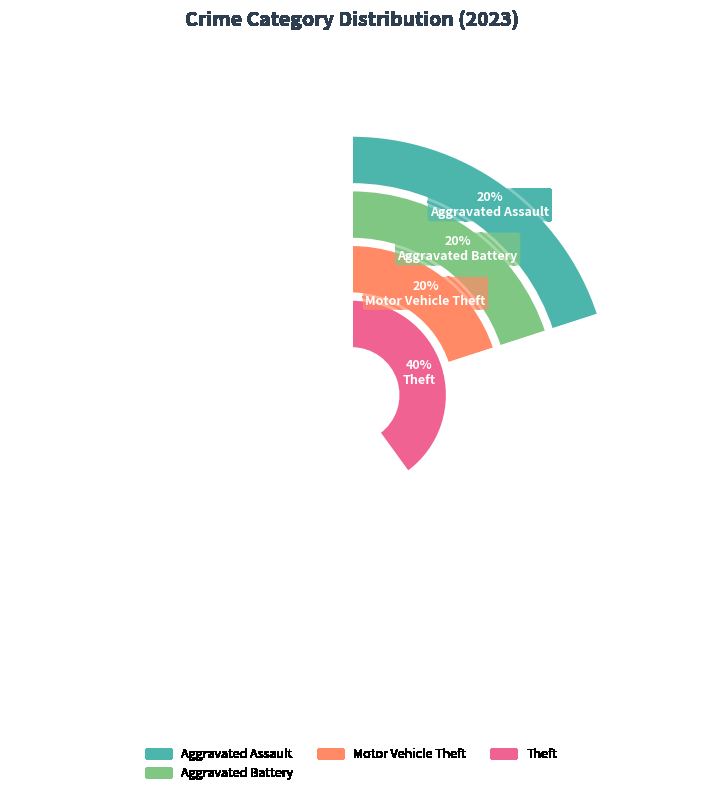

To the nearest percent, what percentage of the pie is Aggravated Battery?

20%